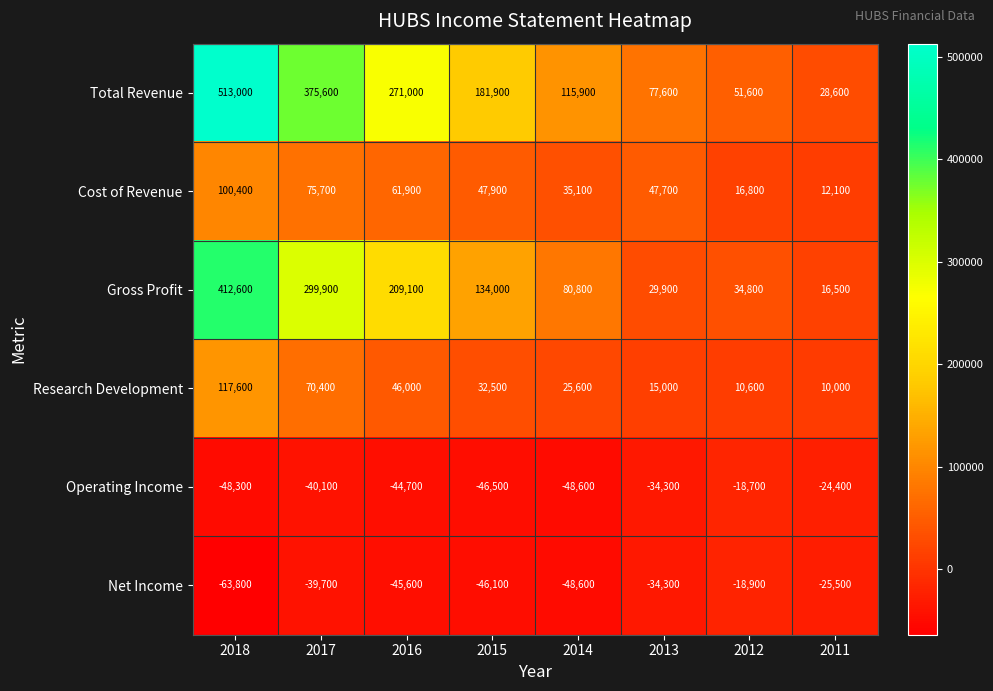

The Total Revenue series shows 440000 at 2016. True or false?

False